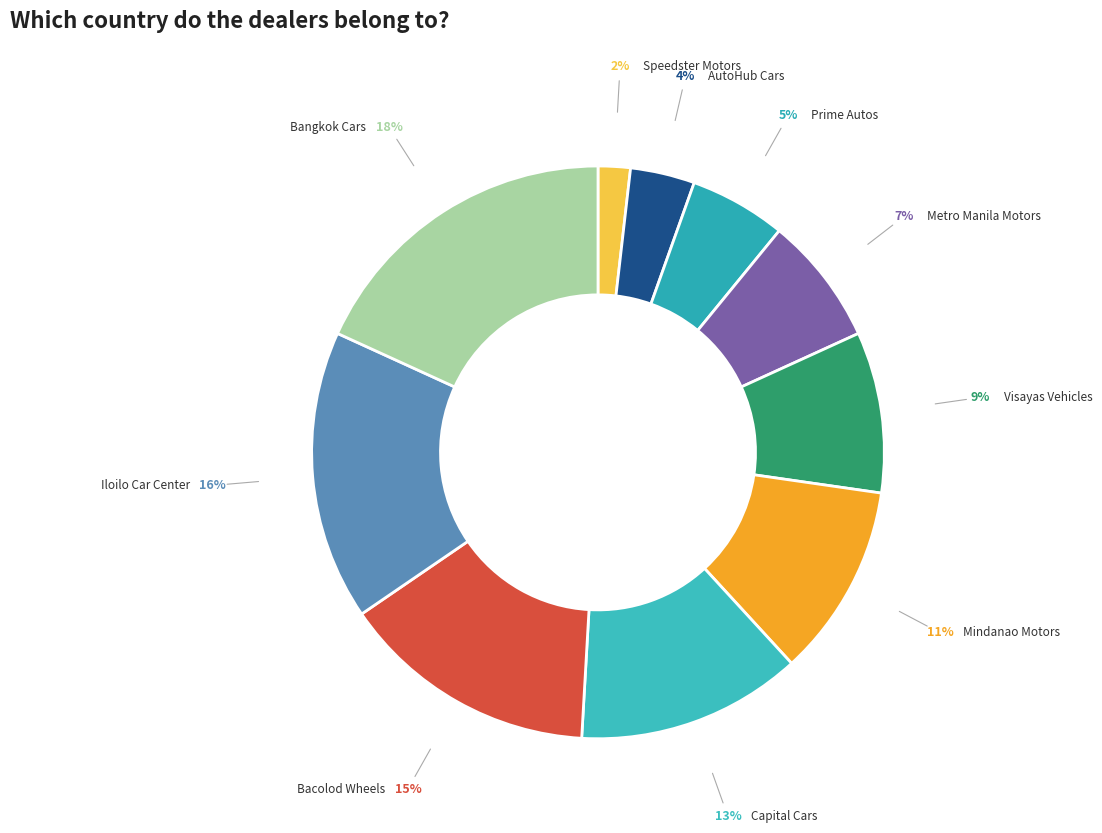

How many slices are in this pie chart?

10